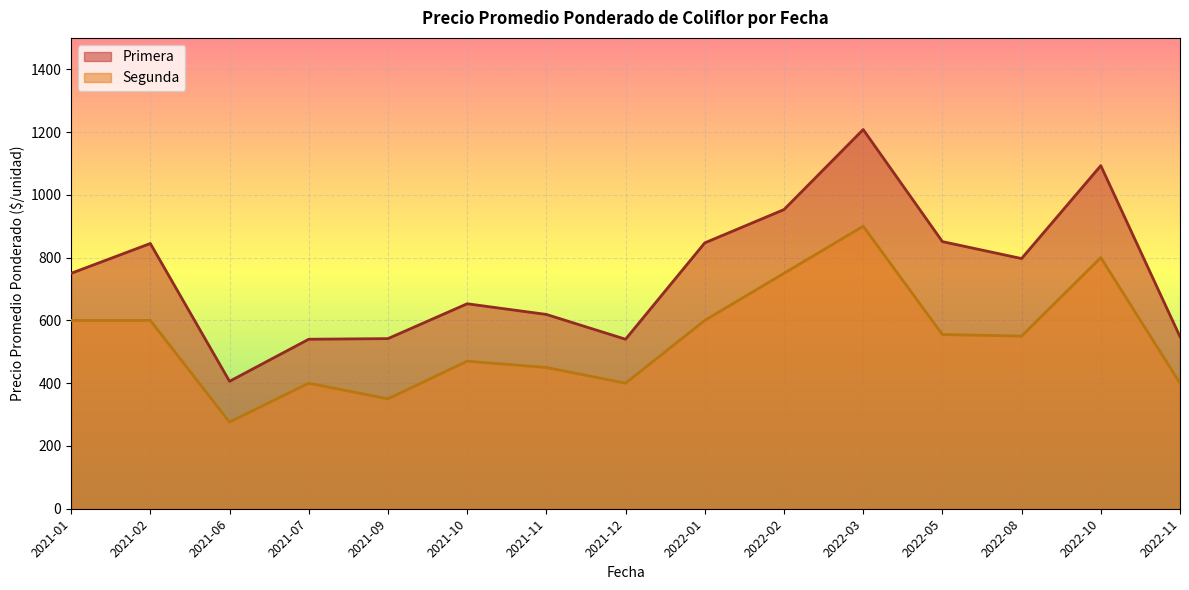

List the series in order of their peak value, highest first.

Primera, Segunda